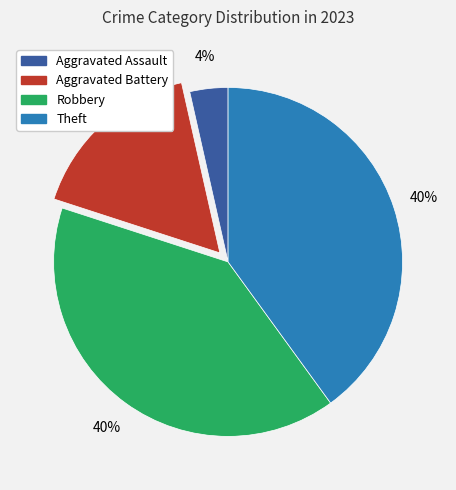

Which category has the smallest portion of the pie?

Aggravated Assault